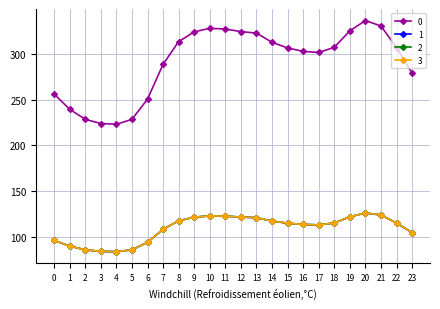

The value of 2 at 22 is 69.0. True or false?

False